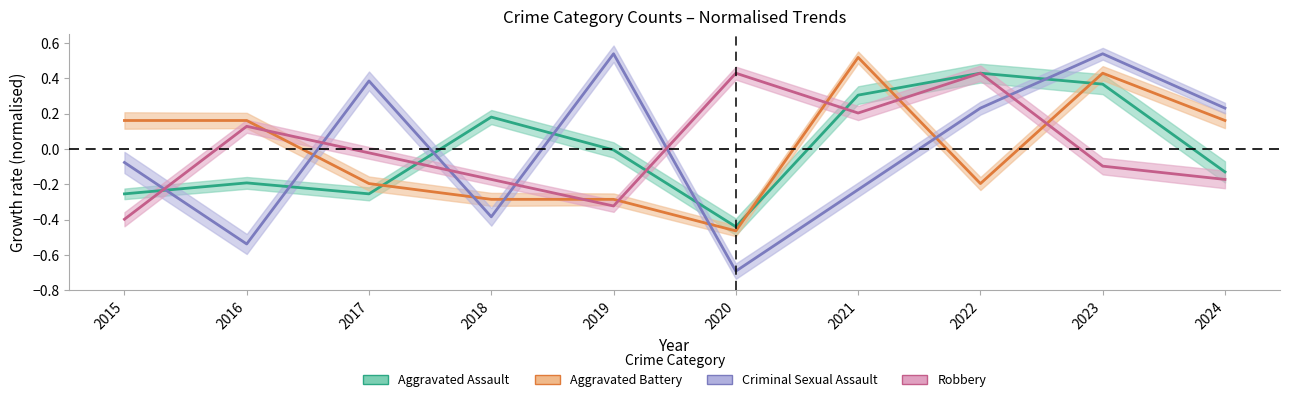

The Aggravated Assault series shows -0.4 at 2015. True or false?

False